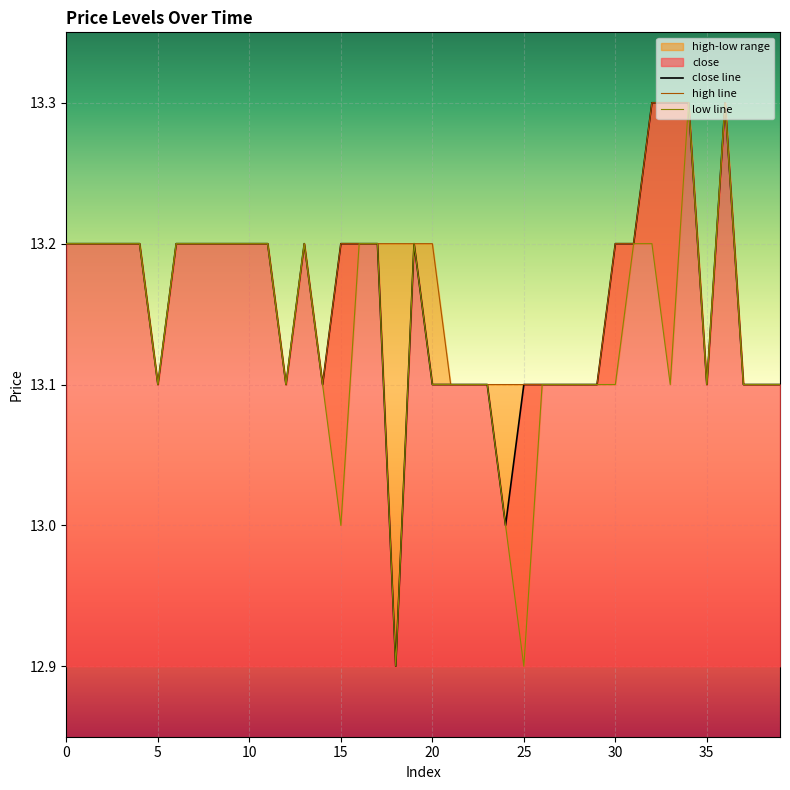

At which category is the sum across all series the highest?

34